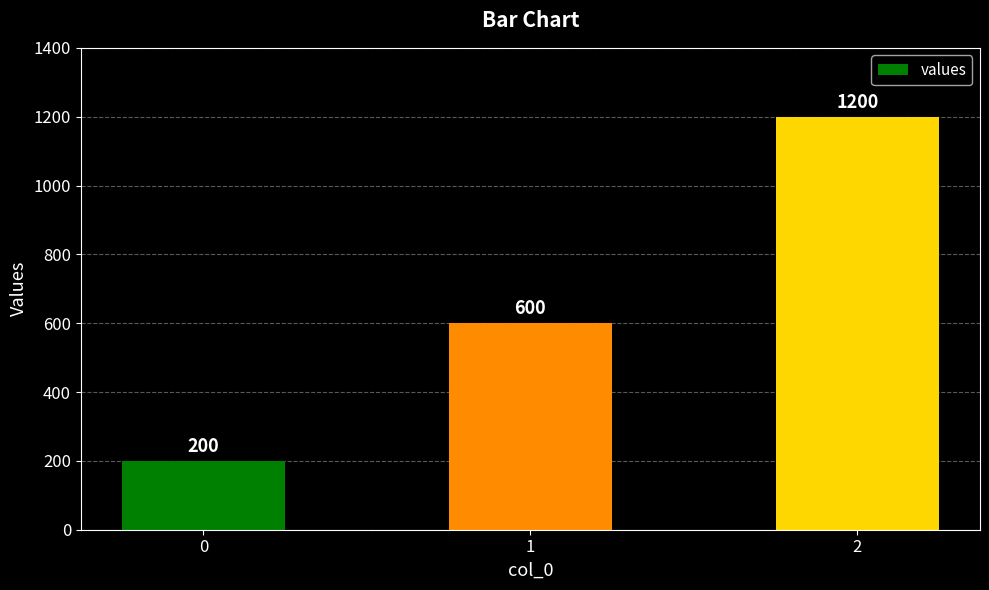

What is the ratio of the value at 0 to the value at 1?

0.3